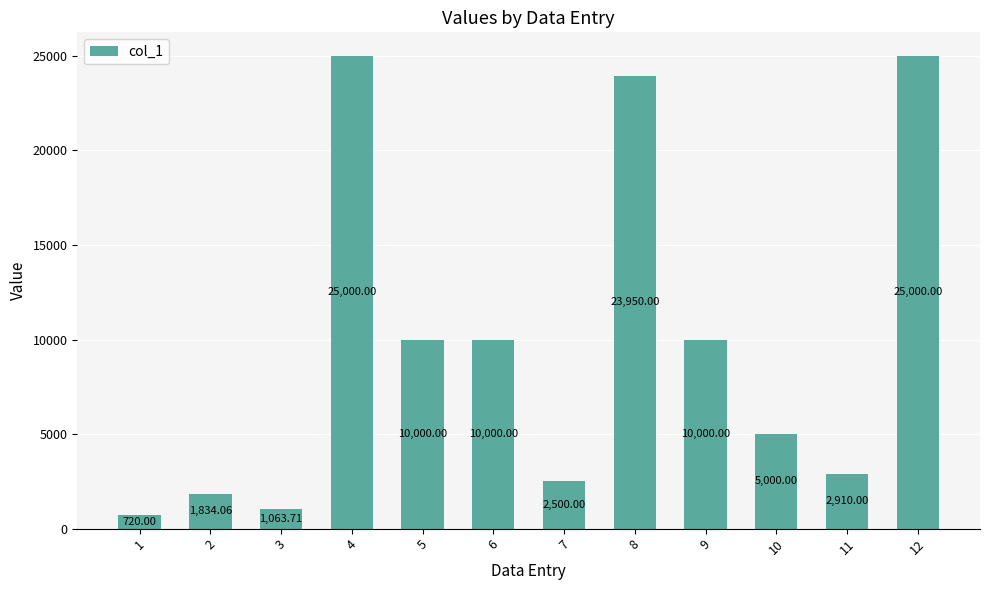

What is the sum of the values at 7 and 3?

3563.7